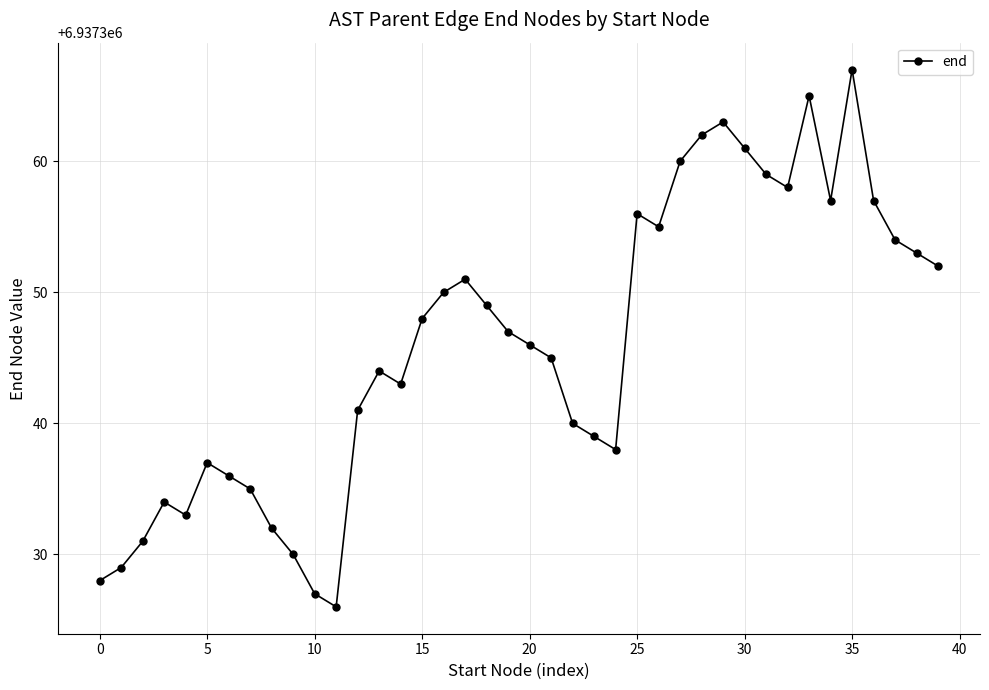

How many interior local valleys (lower than both neighbors) does the data have?

7